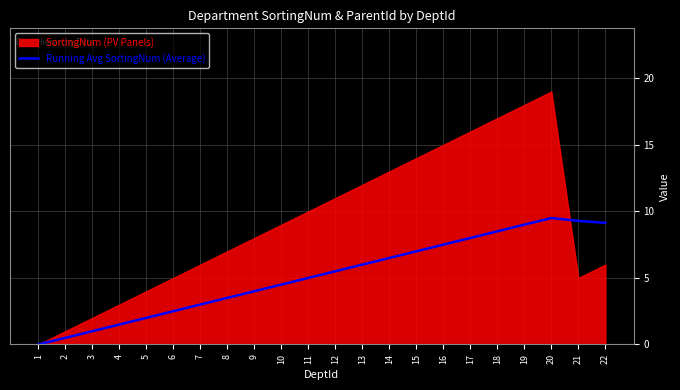

How many points are higher than both their immediate neighbors (excluding endpoints)?

1